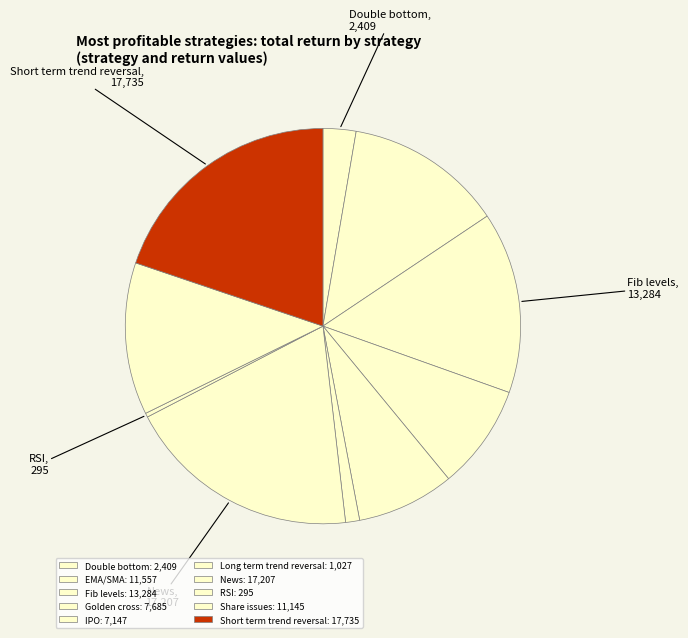

How many segments does this pie chart have?

10